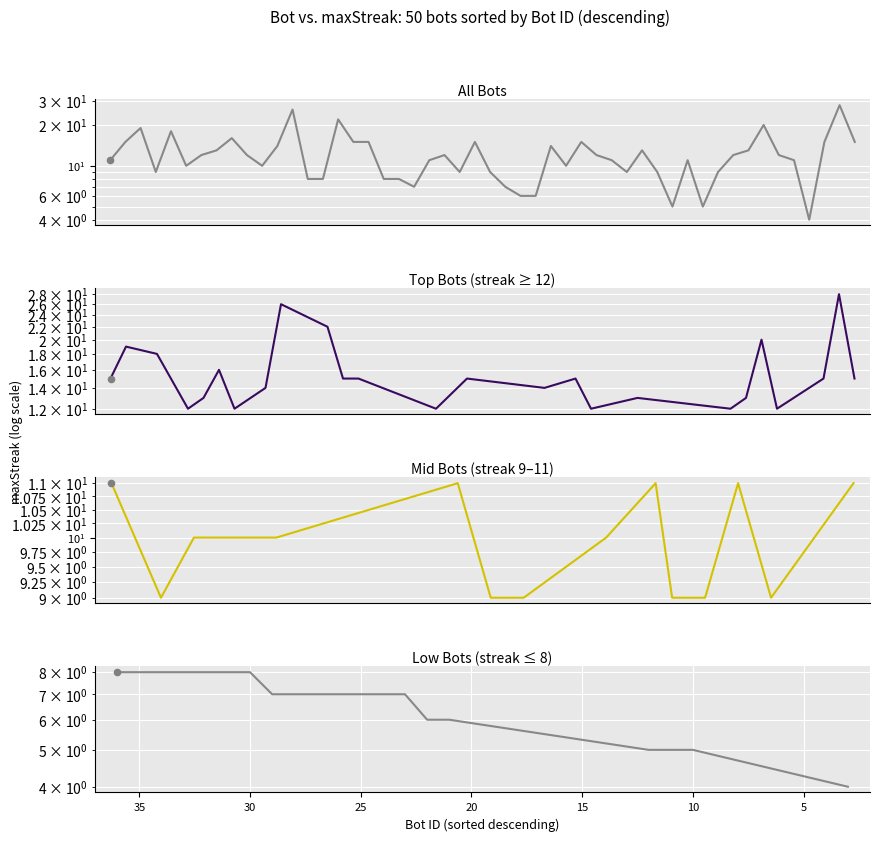

Approximately how many times larger is the value at 20 compared to 10?

0.9